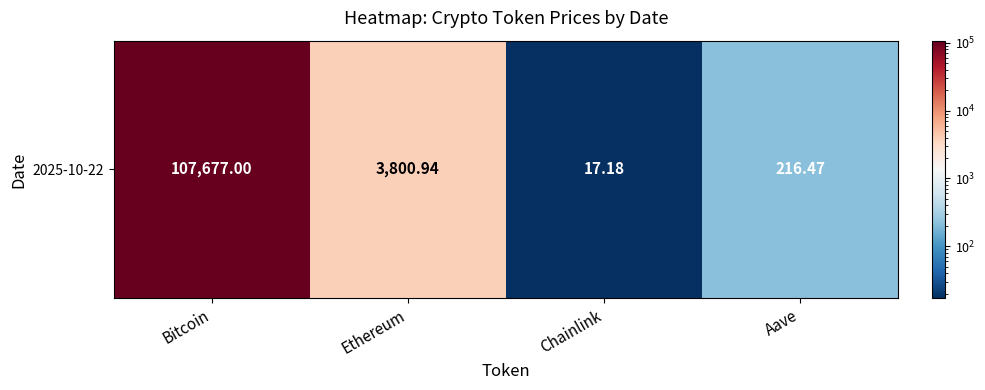

Between Bitcoin and Ethereum, which is larger?

Bitcoin